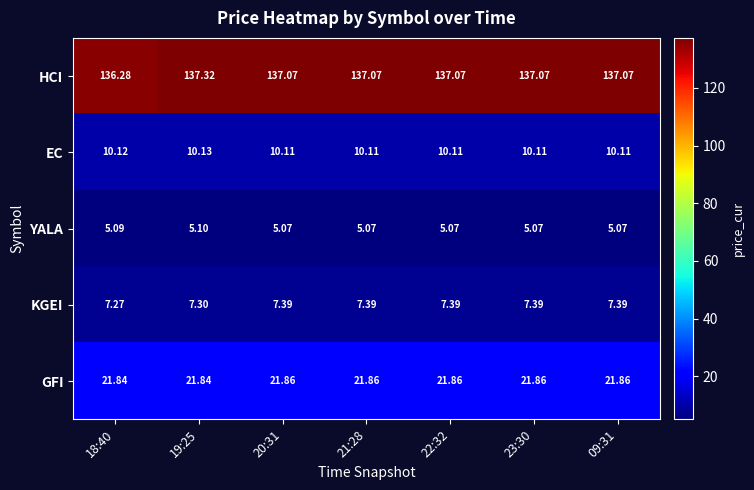

Which series has the largest range (max minus min)?

HCI